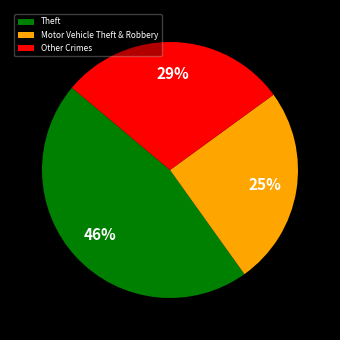

Rank the categories by value from lowest to highest.

Motor Vehicle Theft & Robbery, Other Crimes, Theft